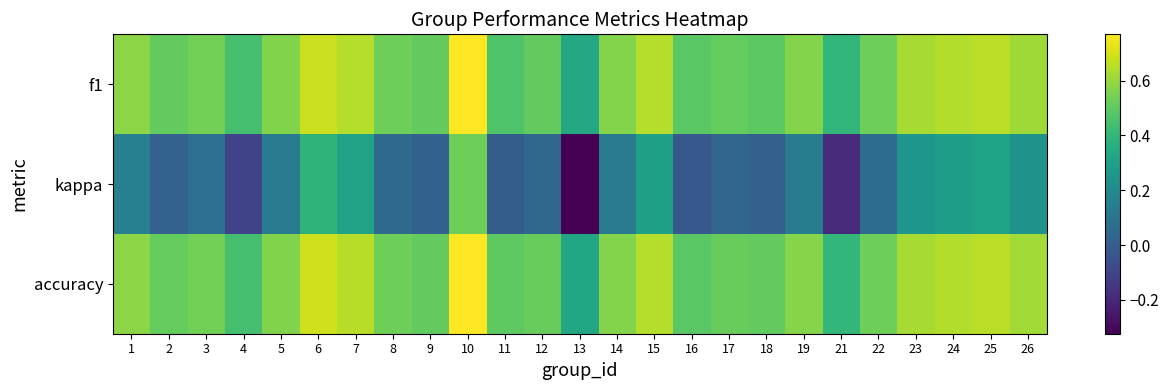

Reading right to left, what are all the values shown in this chart?

f1: 26=0.6	25=0.7	24=0.6	23=0.6	22=0.5	21=0.4	19=0.6	18=0.5	17=0.5	16=0.5	15=0.6	14=0.6	13=0.3	12=0.5	11=0.5	10=0.8	9=0.5	8=0.5	7=0.6	6=0.7	5=0.6	4=0.4	3=0.5	2=0.5	1=0.6
kappa: 26=0.2	25=0.3	24=0.3	23=0.2	22=0.1	21=-0.2	19=0.1	18=0.0	17=0.0	16=-0.0	15=0.3	14=0.1	13=-0.3	12=0.0	11=0.0	10=0.5	9=0.0	8=0.1	7=0.3	6=0.4	5=0.1	4=-0.1	3=0.1	2=0.0	1=0.2
accuracy: 26=0.6	25=0.7	24=0.6	23=0.6	22=0.5	21=0.4	19=0.6	18=0.5	17=0.5	16=0.5	15=0.6	14=0.6	13=0.3	12=0.5	11=0.5	10=0.8	9=0.5	8=0.5	7=0.7	6=0.7	5=0.6	4=0.4	3=0.5	2=0.5	1=0.6